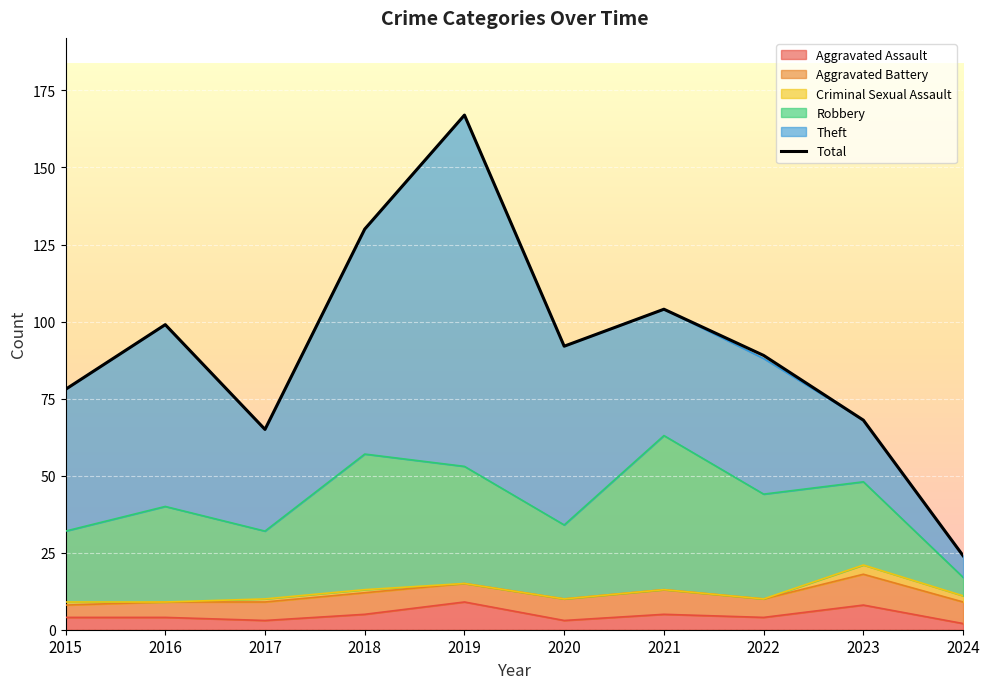

The value at 2017 is 65. True or false?

True